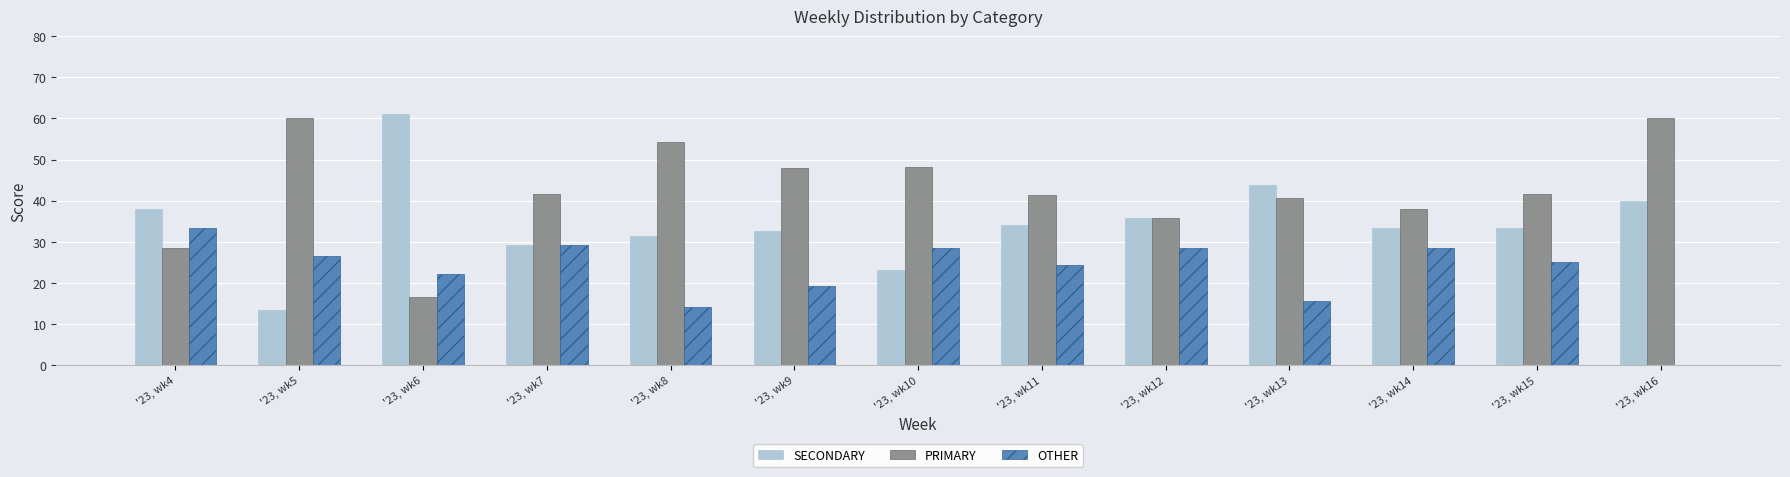

Which series has the largest total across all categories?

PRIMARY